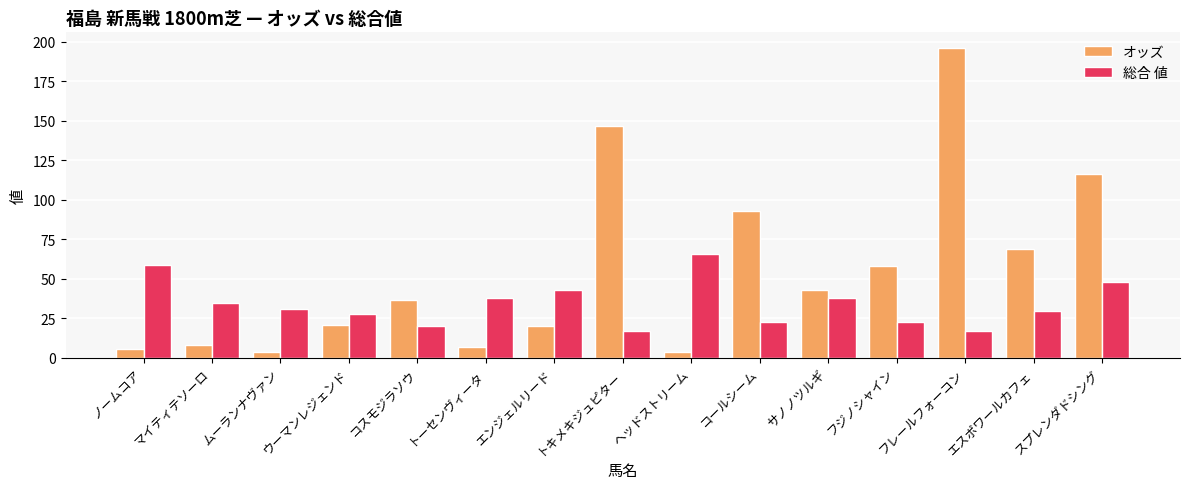

Read the オッズ value at トーセンヴィータ.

6.8